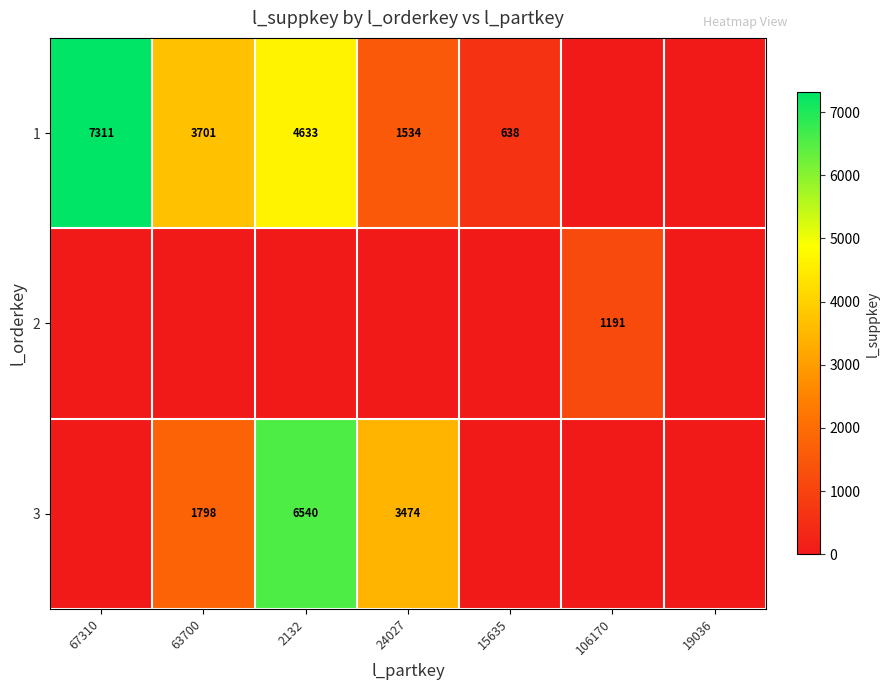

Is it true that 3 equals 2377 at 63700?

False